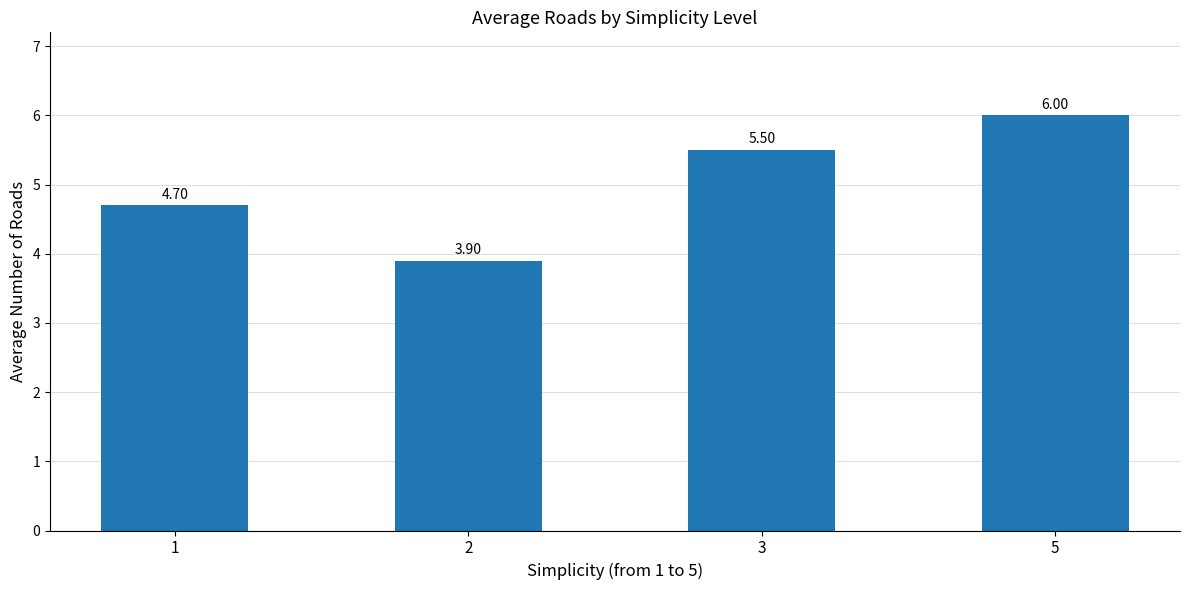

How many values are below 5?

2